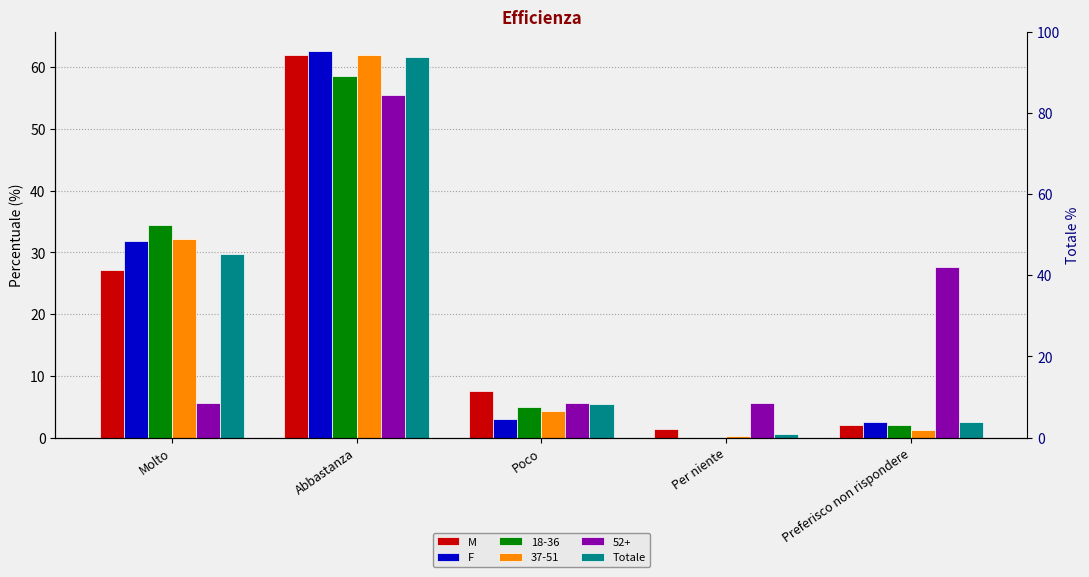

Rank the categories by Totale value from highest to lowest.

Abbastanza, Molto, Poco, Preferisco non rispondere, Per niente